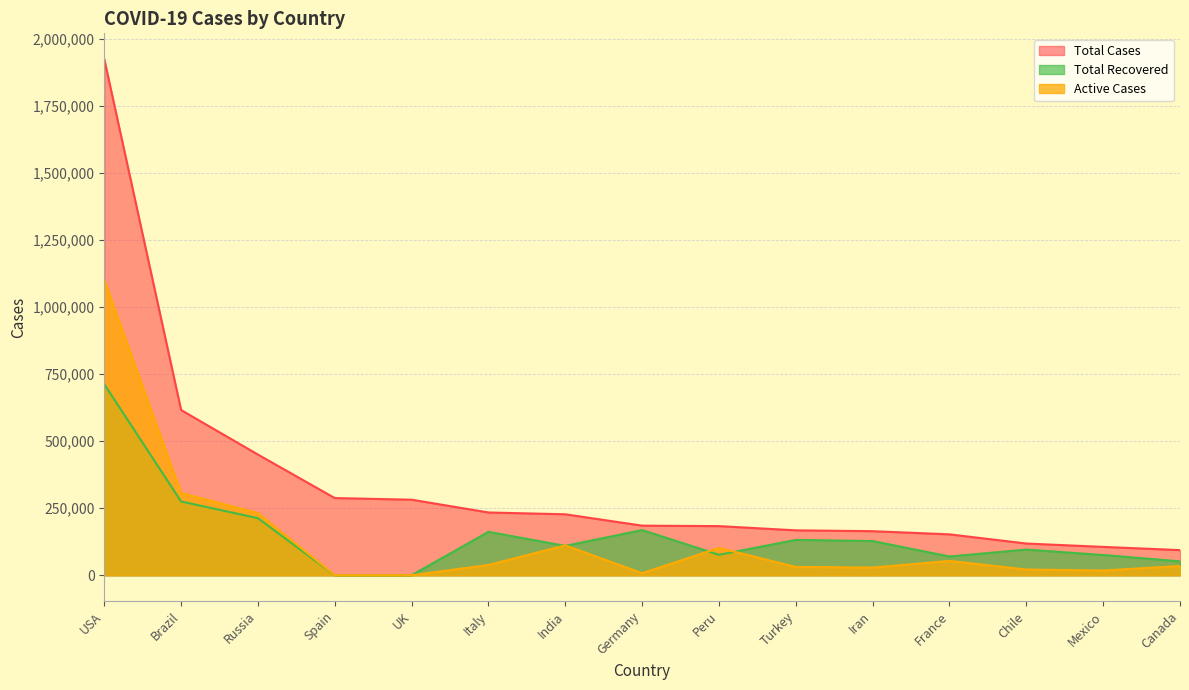

How many data points in Total Recovered are above 109462?

7